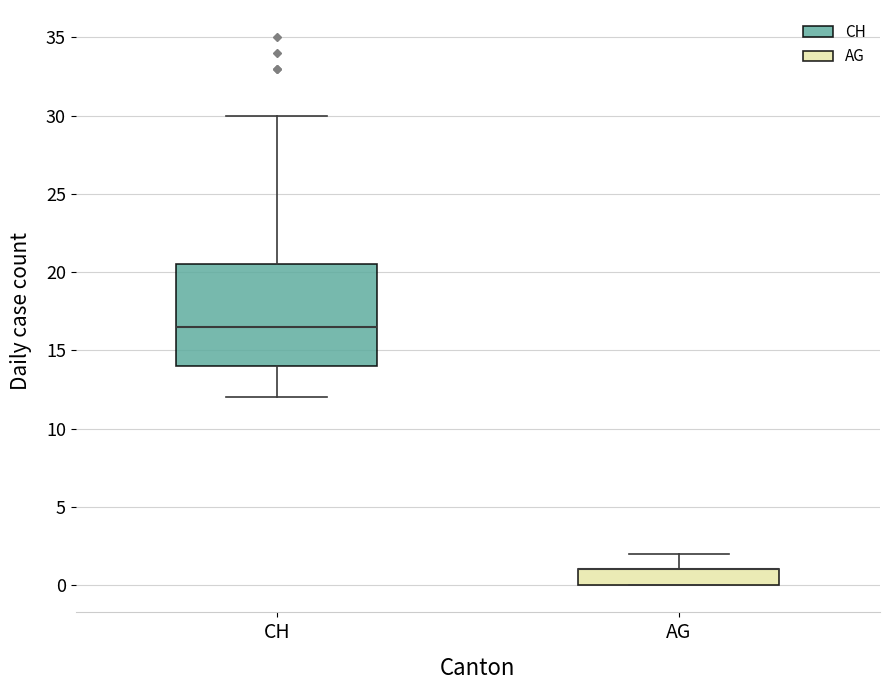

Which box is the tallest, from its lower edge to its upper edge?

CH